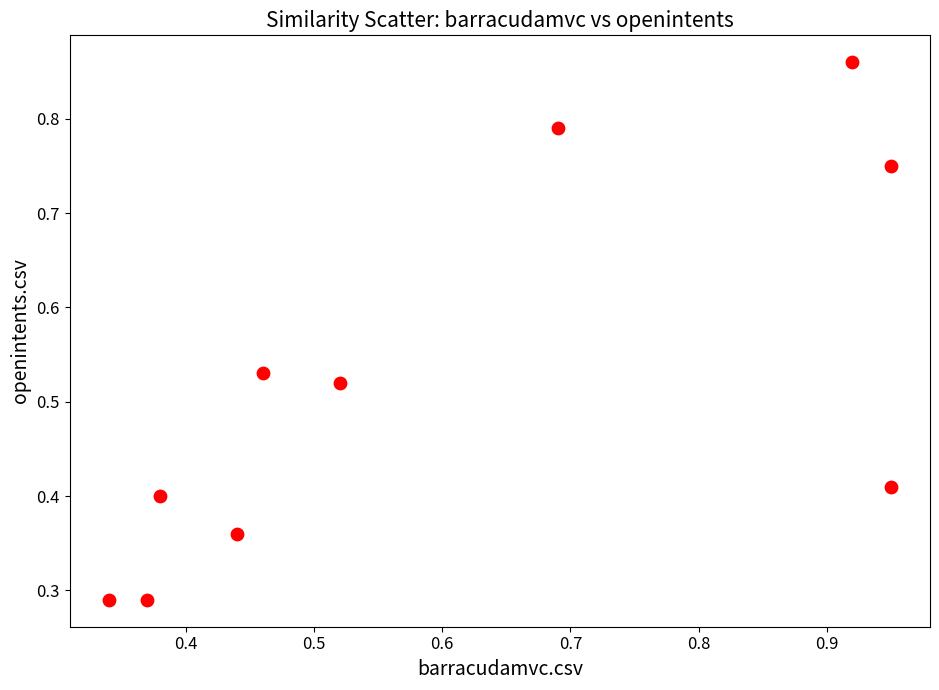

What is the range of Y values (max minus min)?

0.6